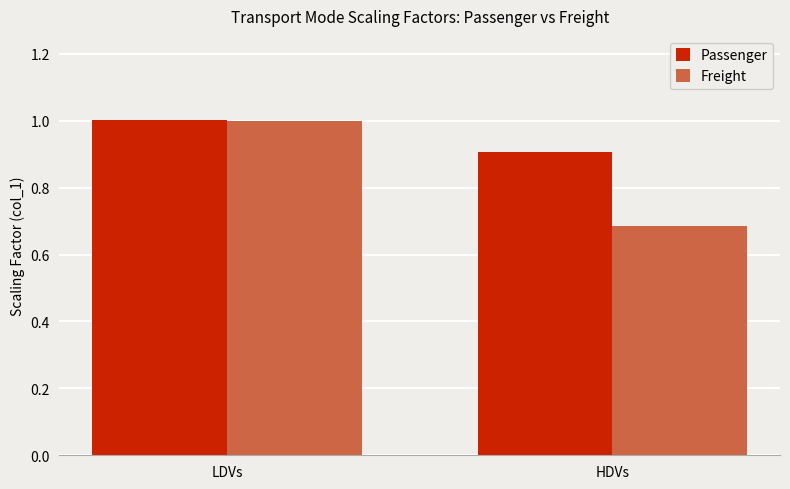

Count the number of categories in the chart.

2